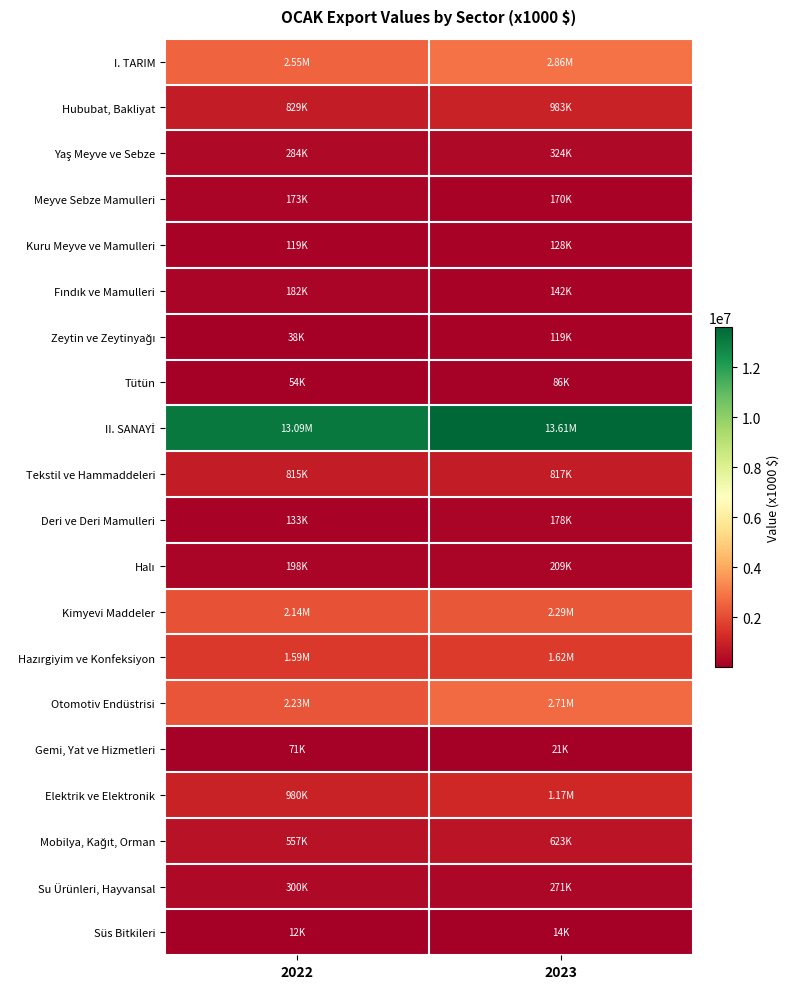

How many distinct data groups are displayed?

20